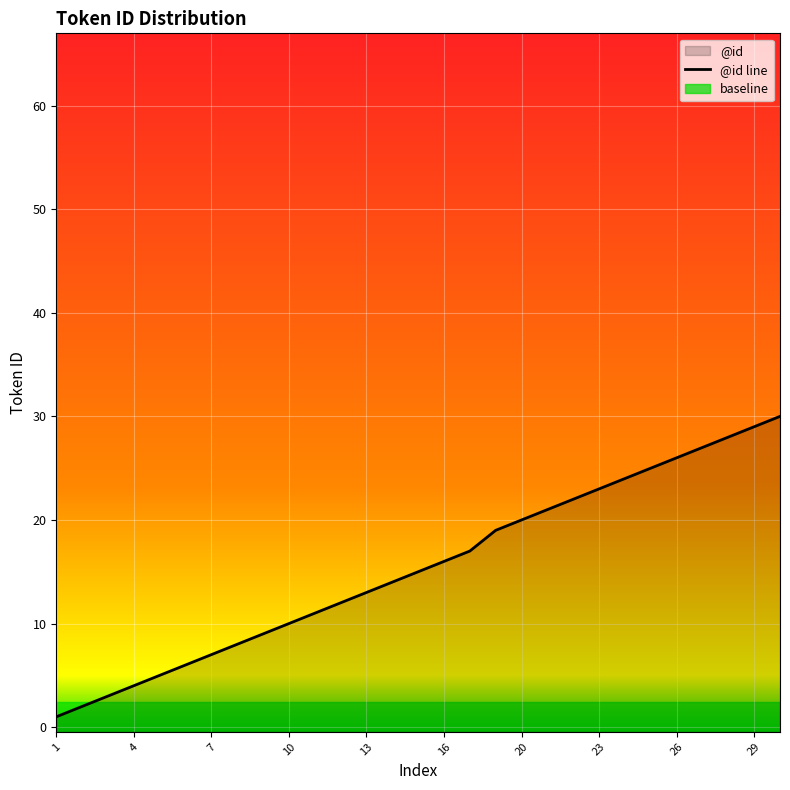

What is the value of the 10th point from the left?

10